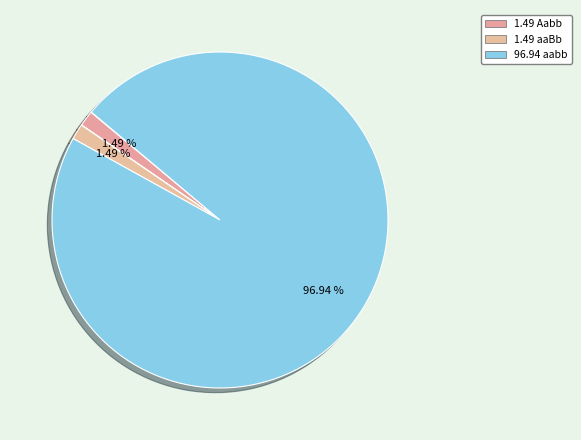

Which slice is the largest?

aabb